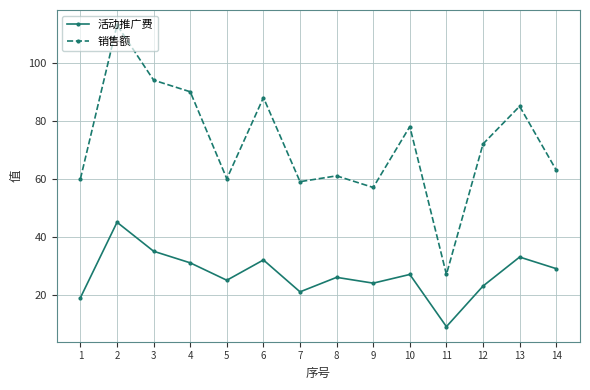

What is the lowest value of the 销售额 series?

27